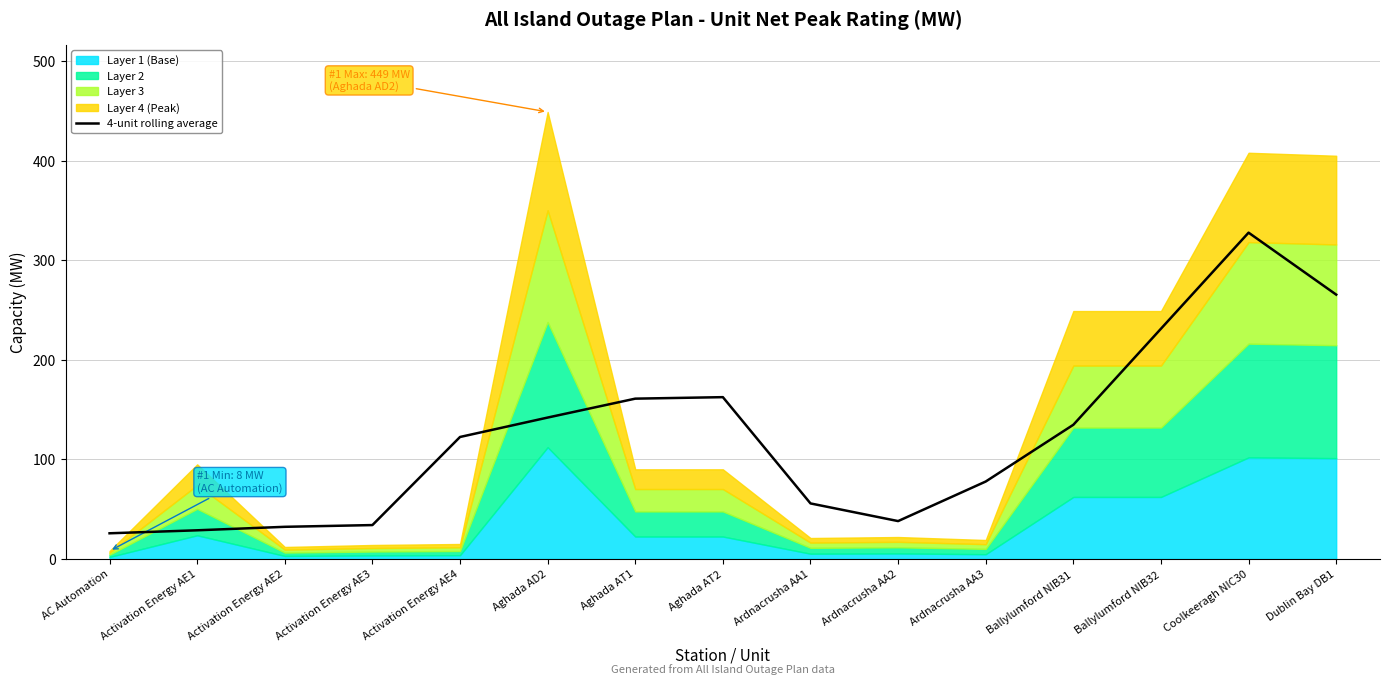

How many values are below 122?

7